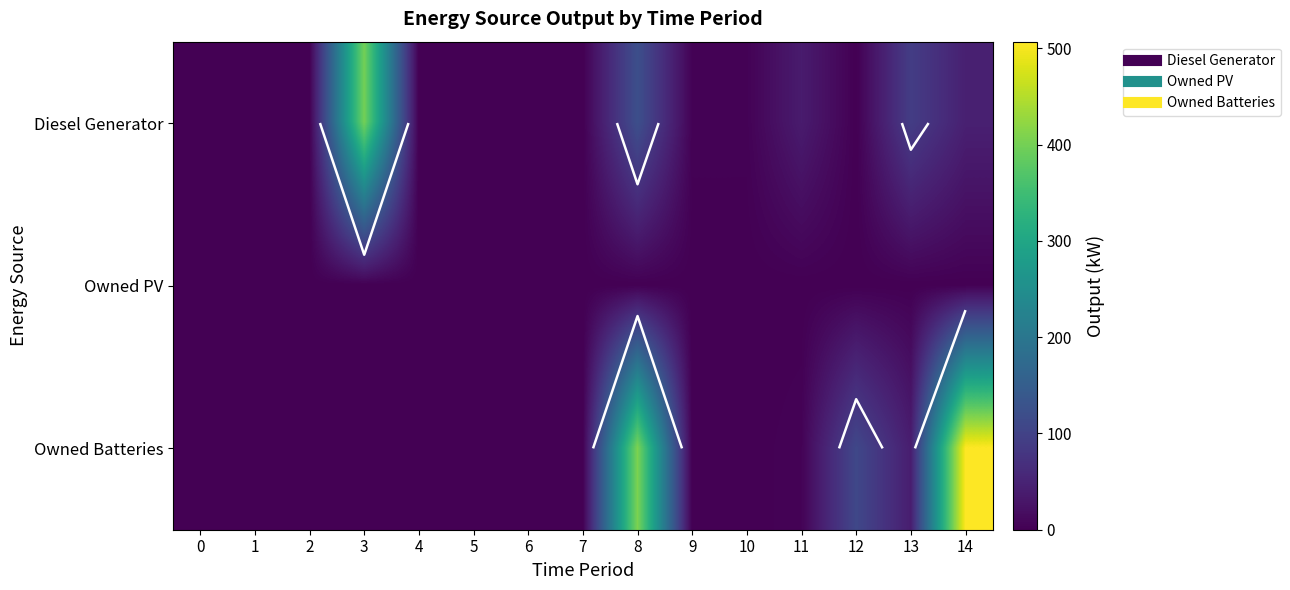

Between 10 and 4, which is larger?

10